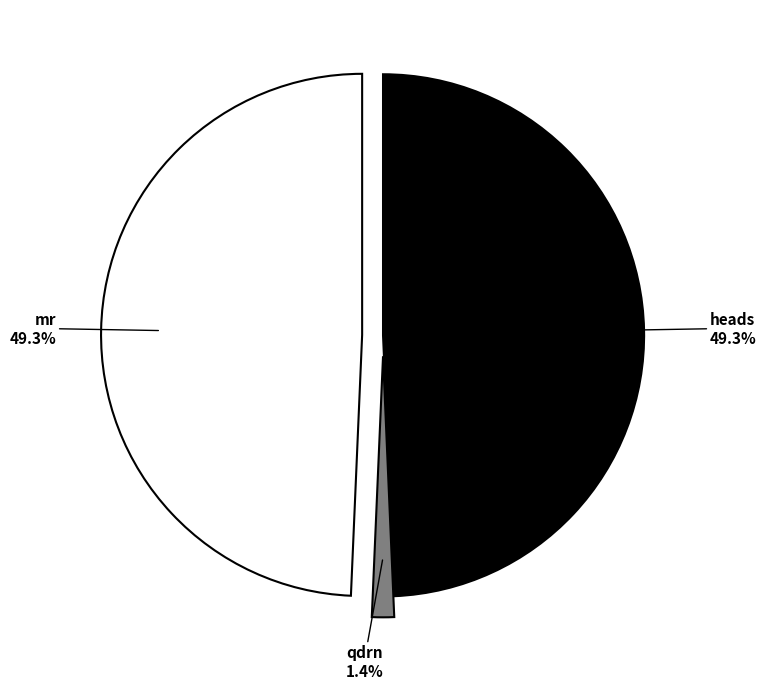

True or false: mr accounts for 55% of the total.

False